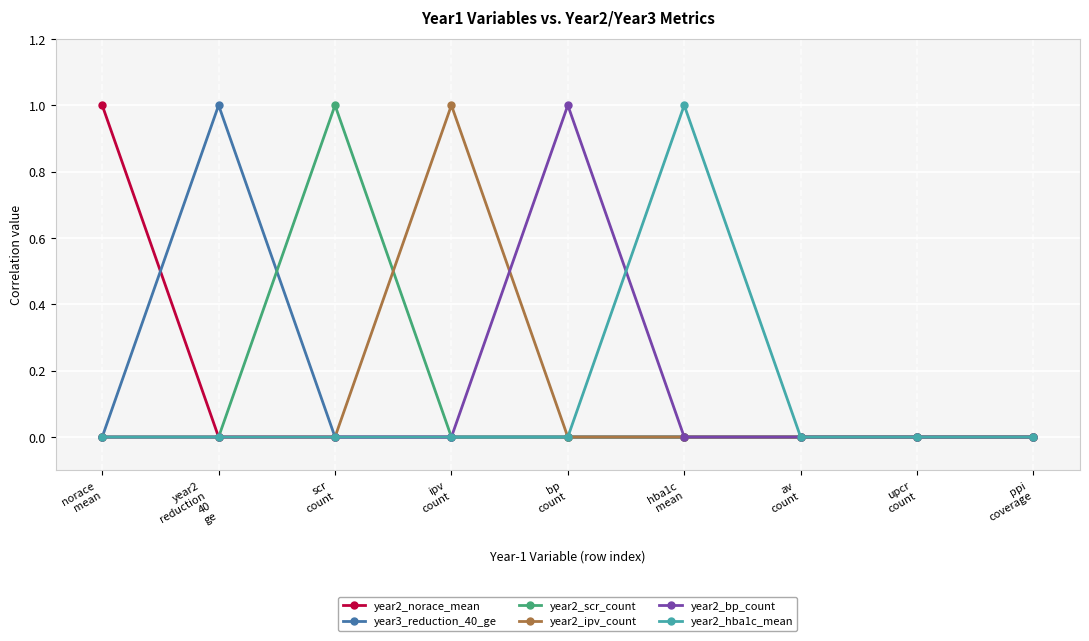

What is the label of the 3rd point from the left?

scr
count